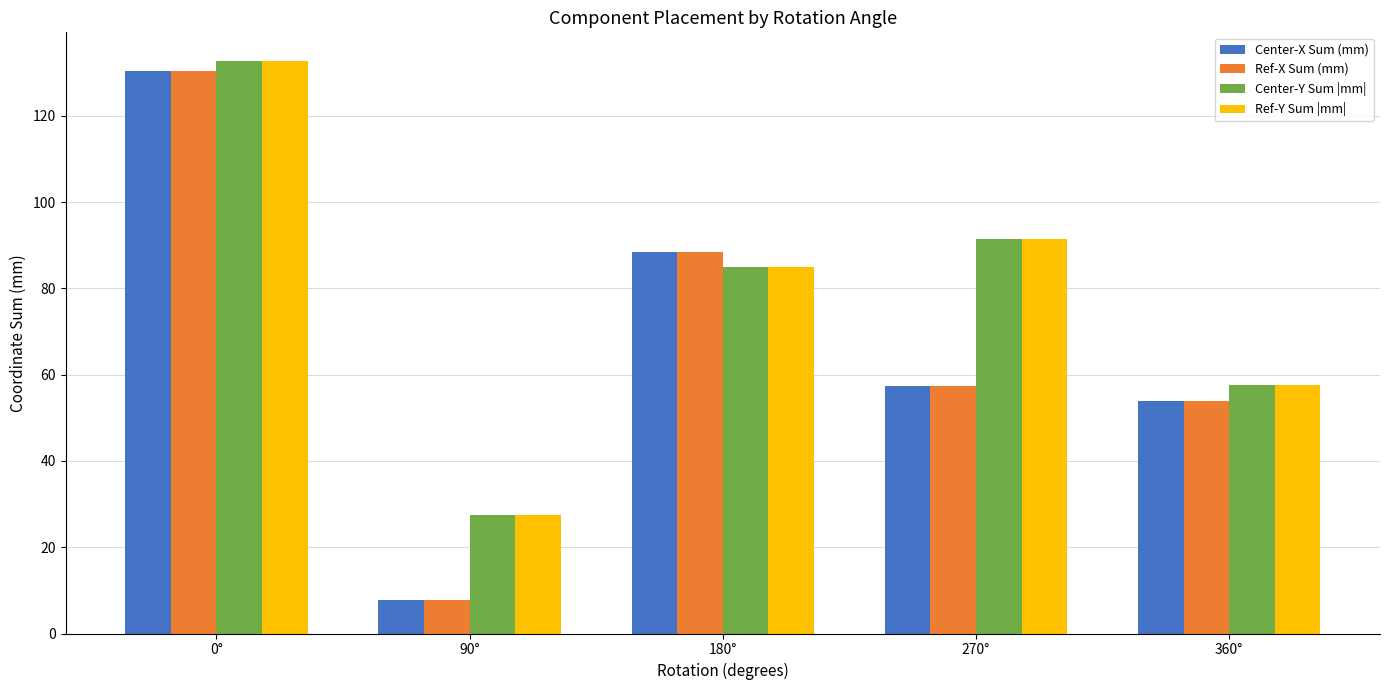

How many data points in Center-X Sum (mm) are less than 57?

2